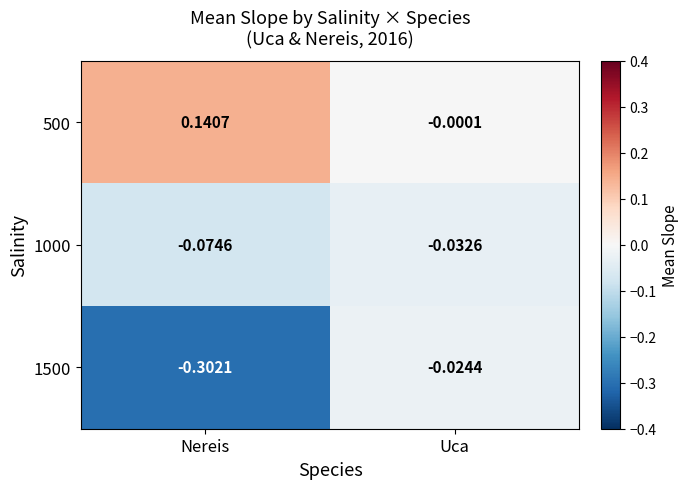

At which category is the sum across all series the highest?

Uca